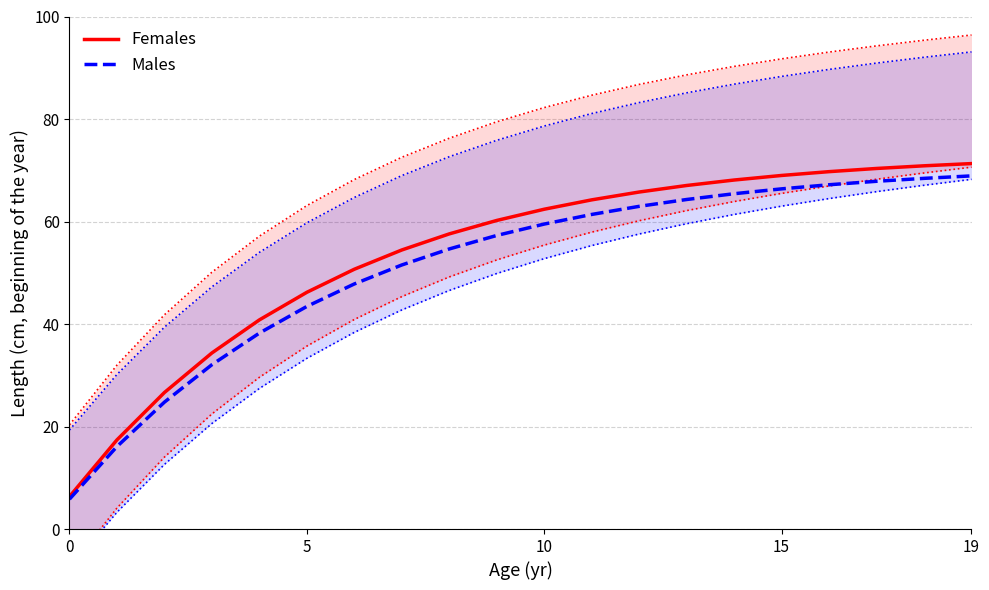

At which category is the sum across all series the highest?

19